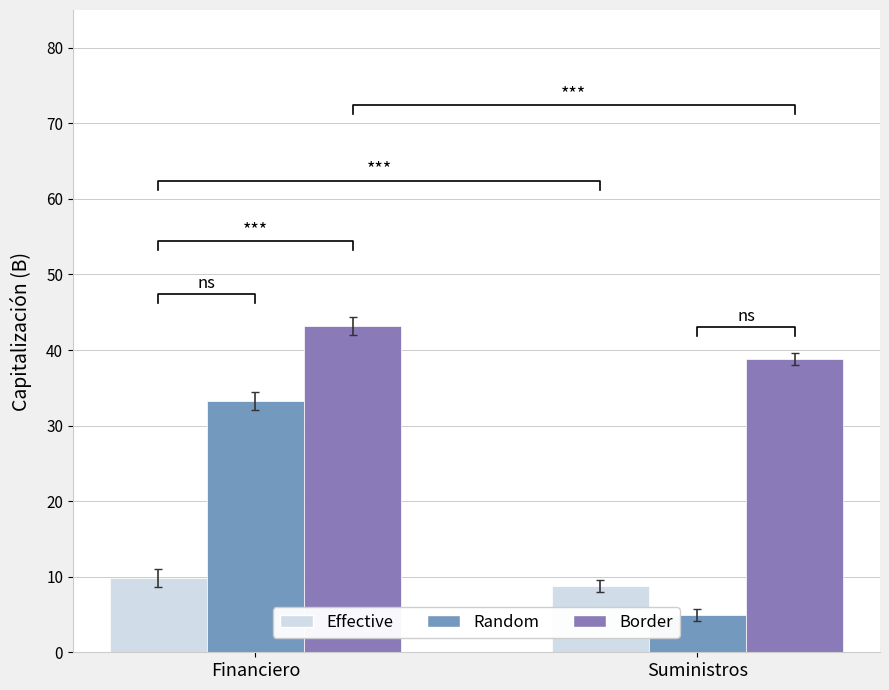

How many bars are there in total?

6